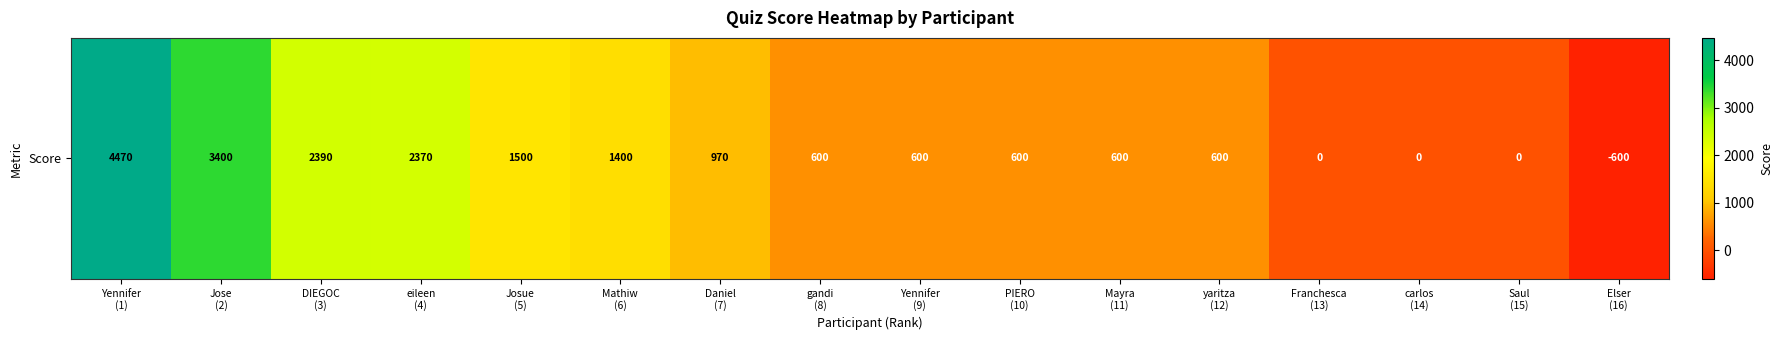

True or false: the data shows 970 at Daniel
(7).

True